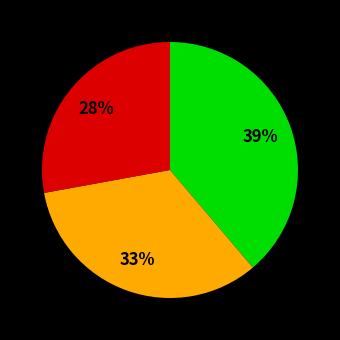

How many segments does this pie chart have?

3